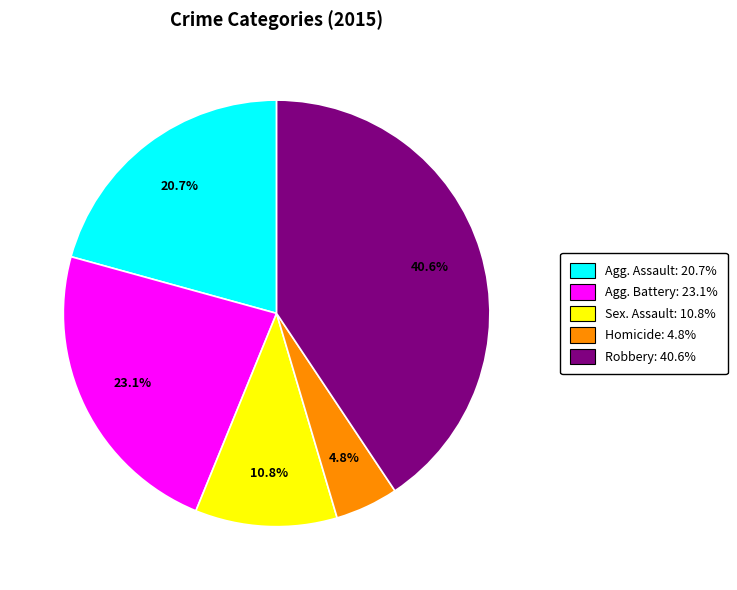

Is there a majority slice in this chart?

No